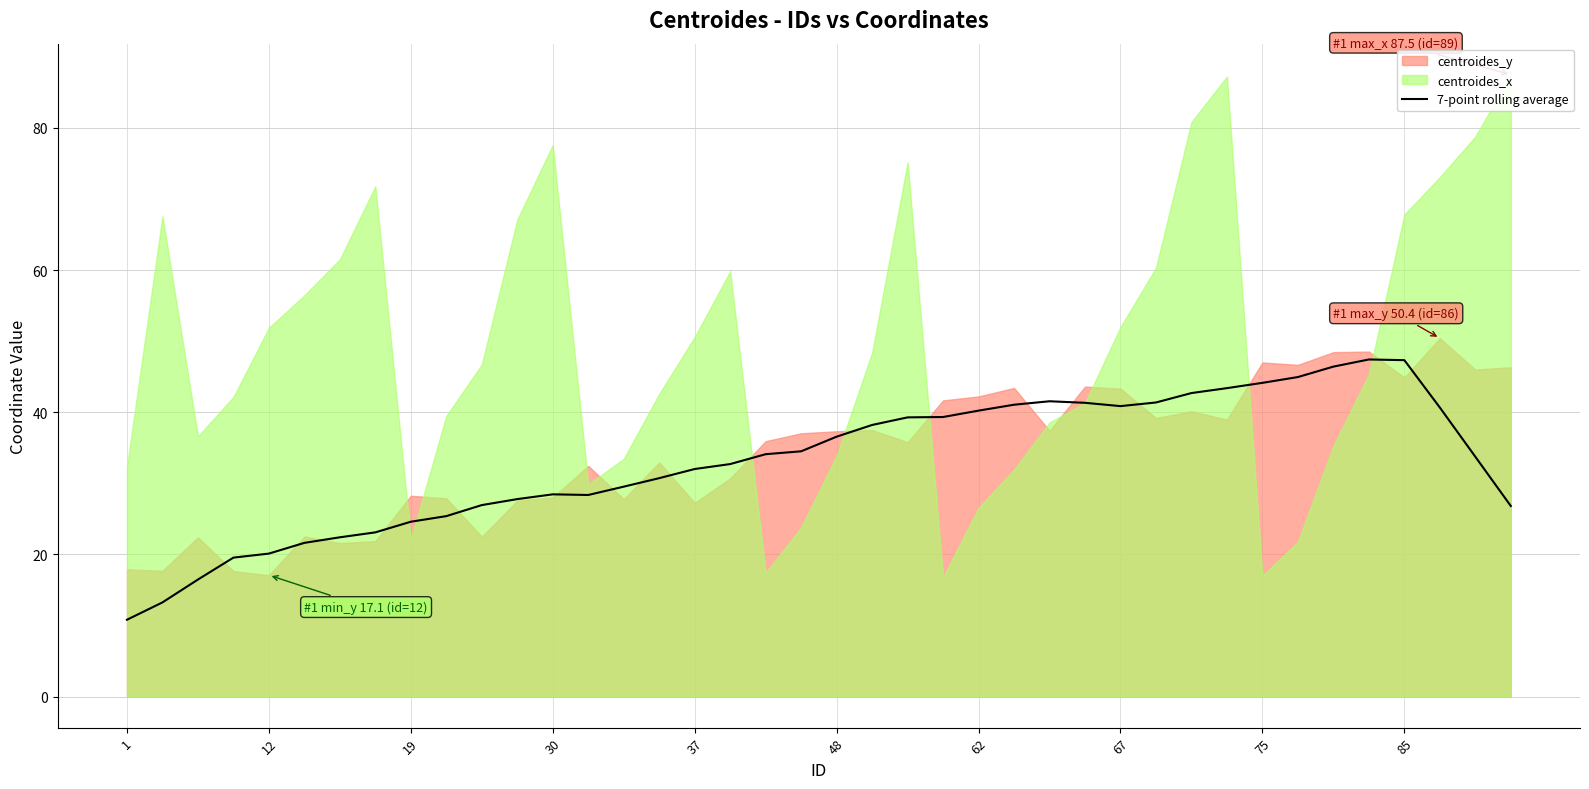

Is it true that 7-point rolling average equals 32.0 at 37?

True